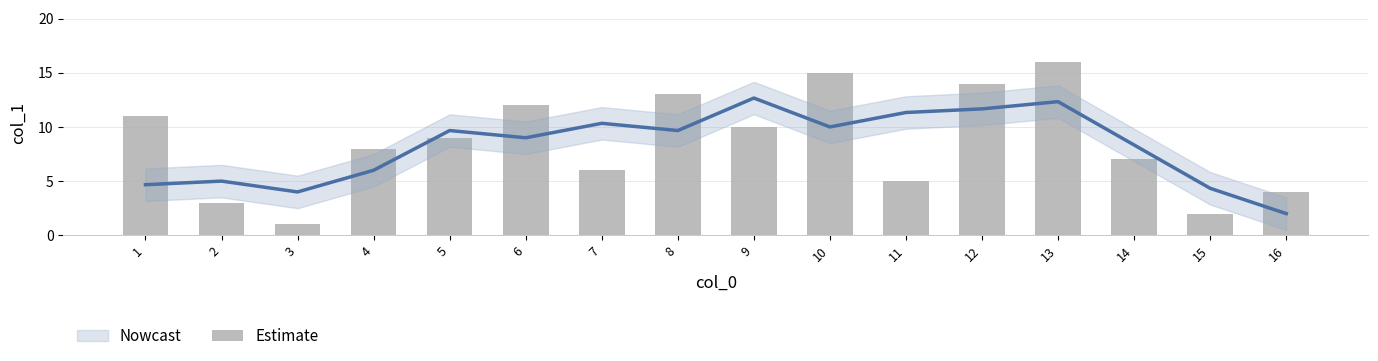

Rank the categories by value from lowest to highest.

3, 15, 2, 16, 11, 7, 14, 4, 5, 9, 1, 6, 8, 12, 10, 13